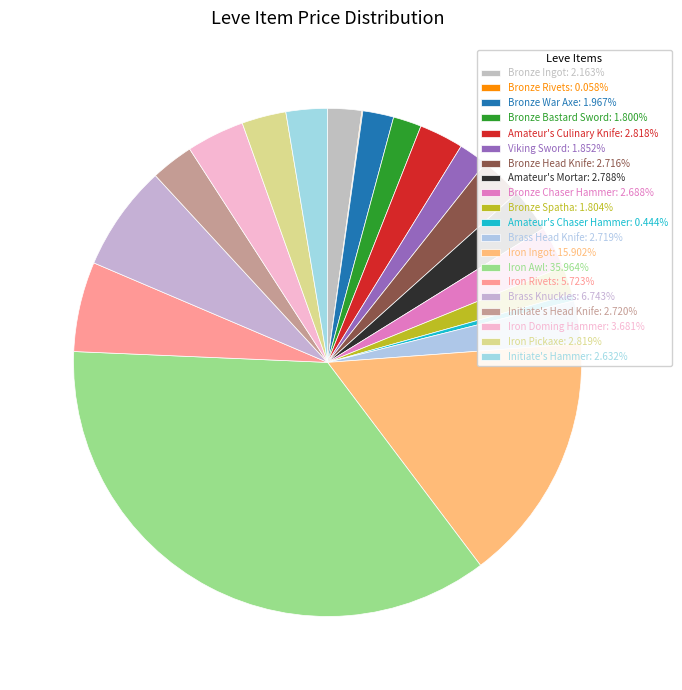

To the nearest percent, what is the difference between the Iron Pickaxe and Bronze Rivets slice percentages?

3%